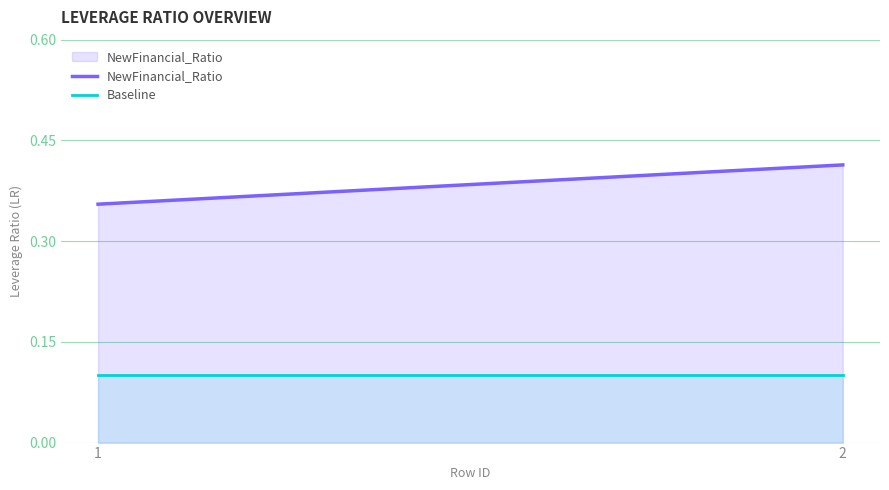

Read the Baseline value at 2.

0.1